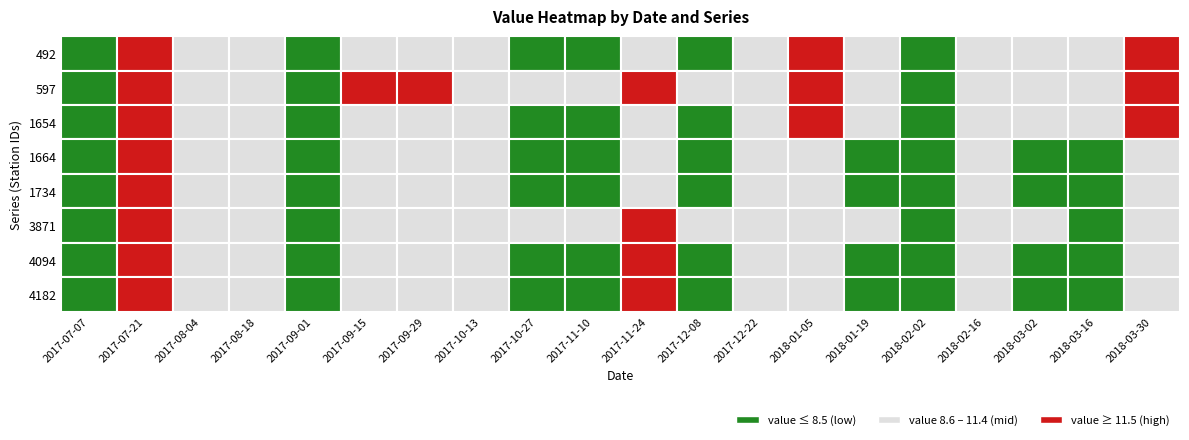

At which category does the chart reach its minimum across all series?

2017-09-01